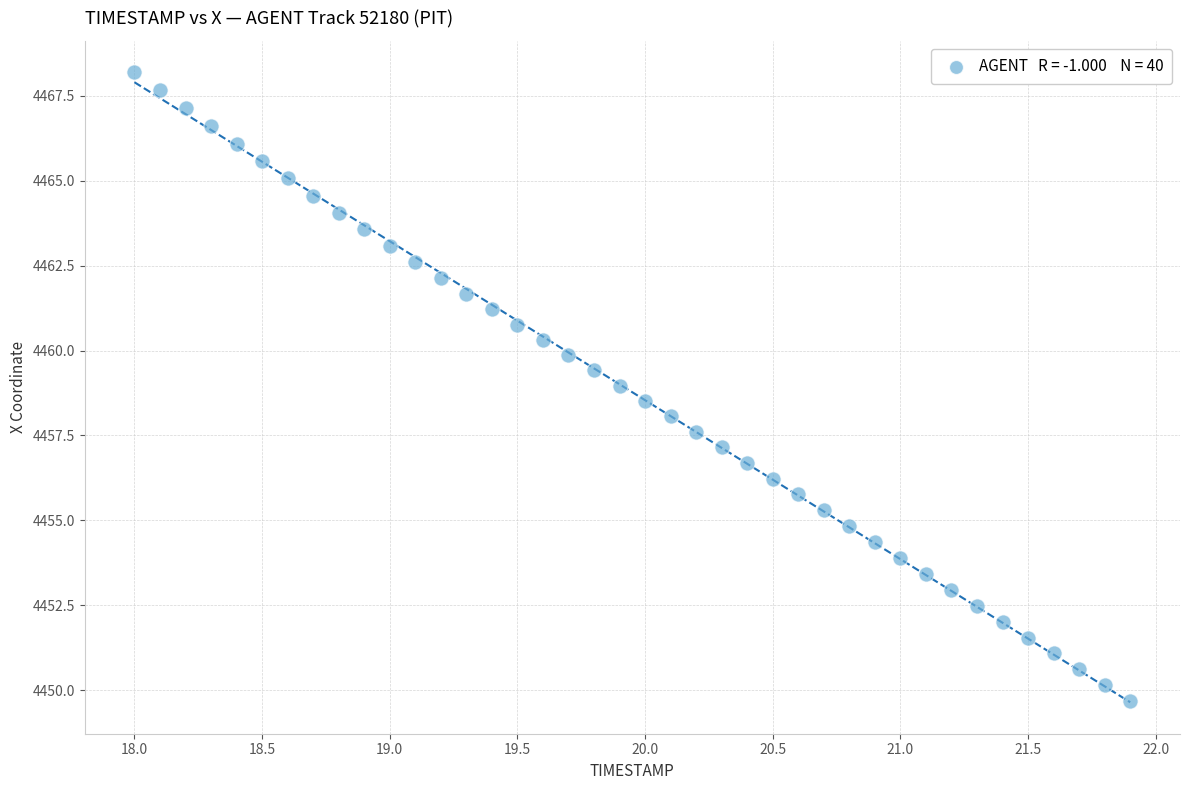

What is the range of Y values (max minus min)?

18.5